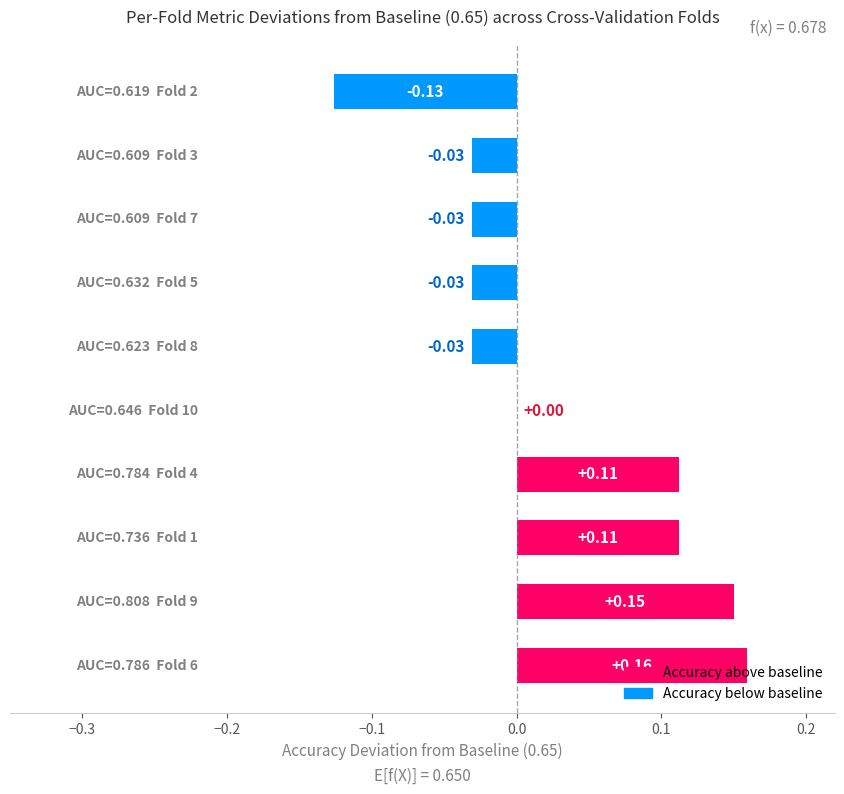

What is the sum of all values?

0.3